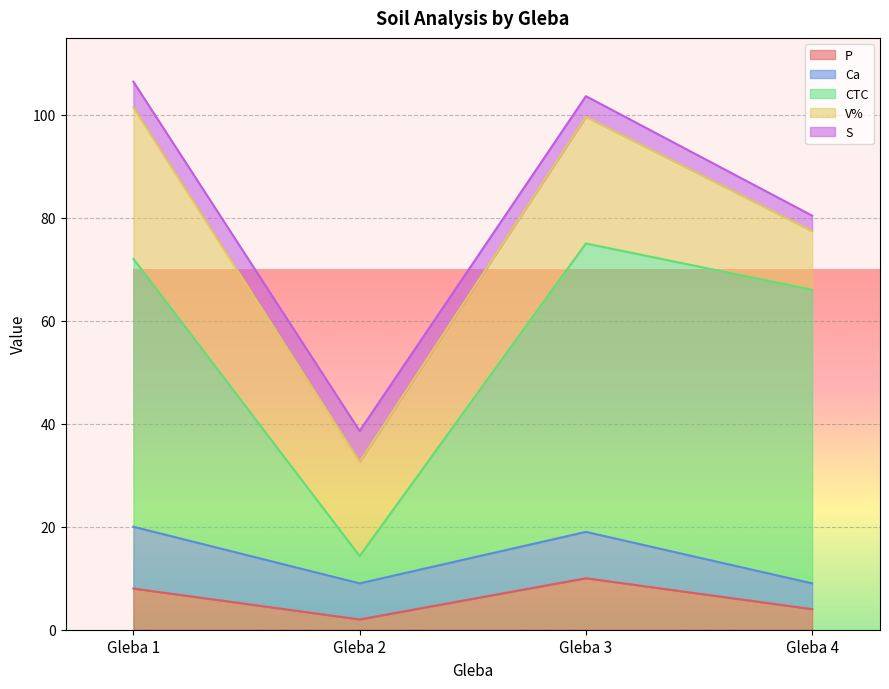

What is the average value of the S series?

4.5